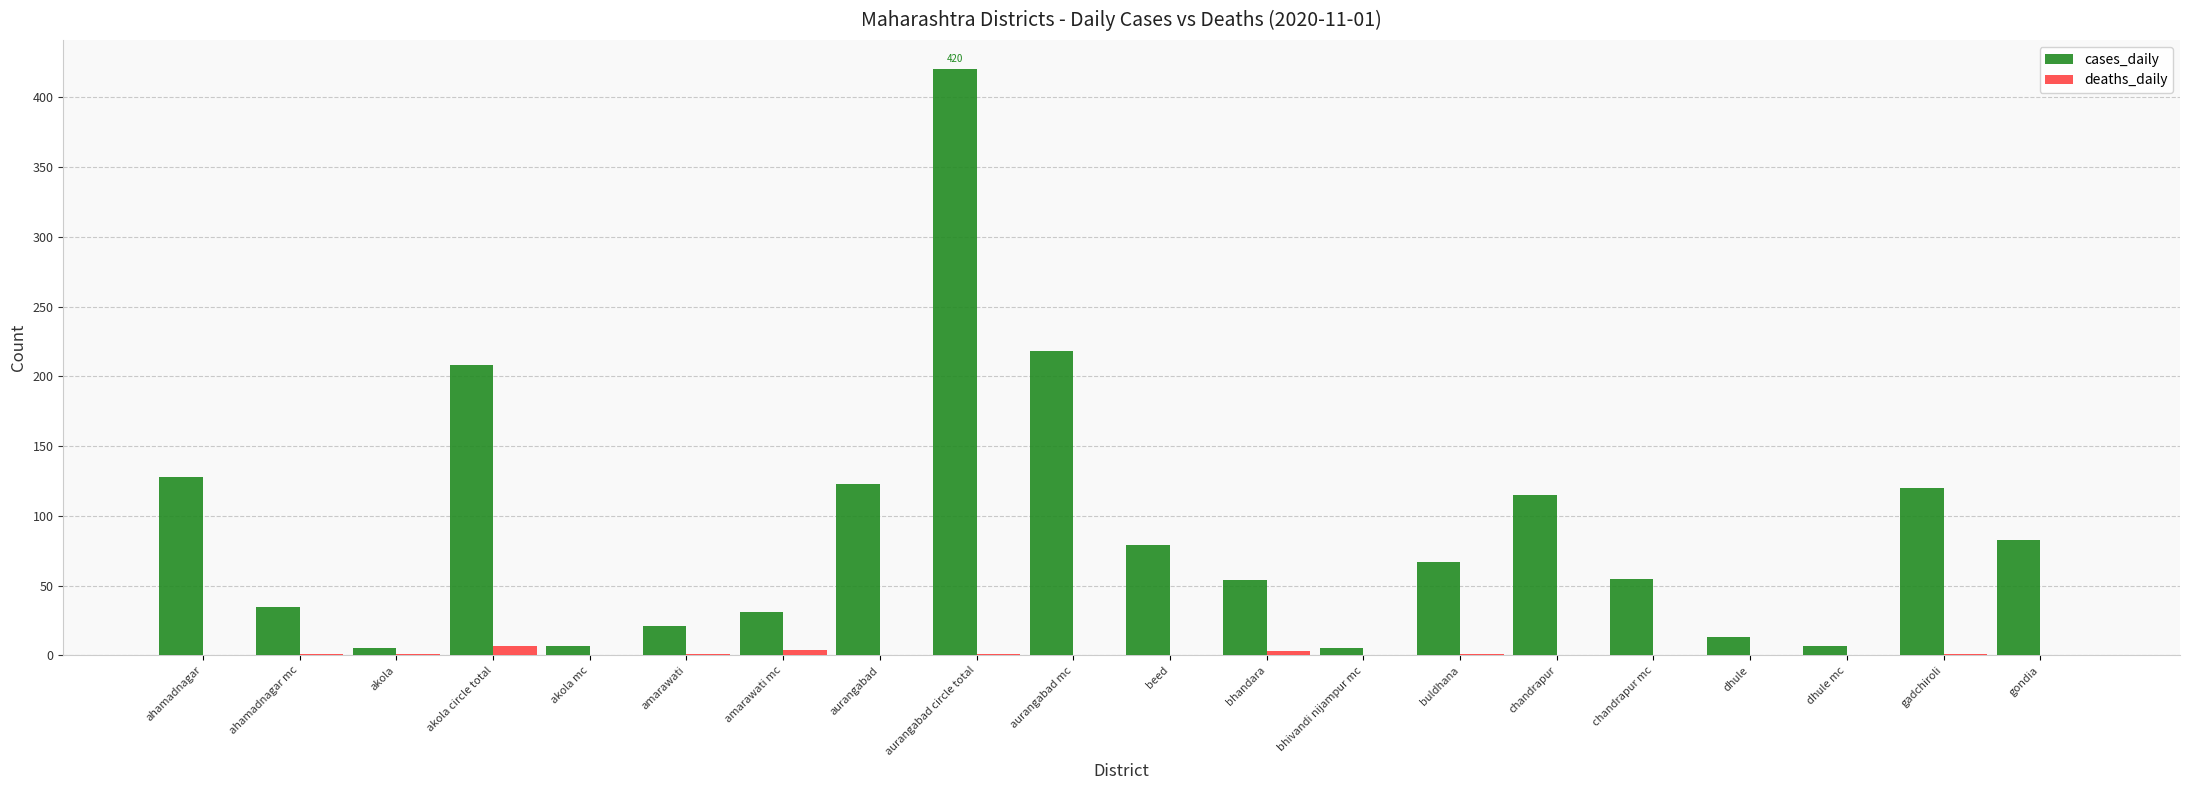

How many series are shown in this chart?

2